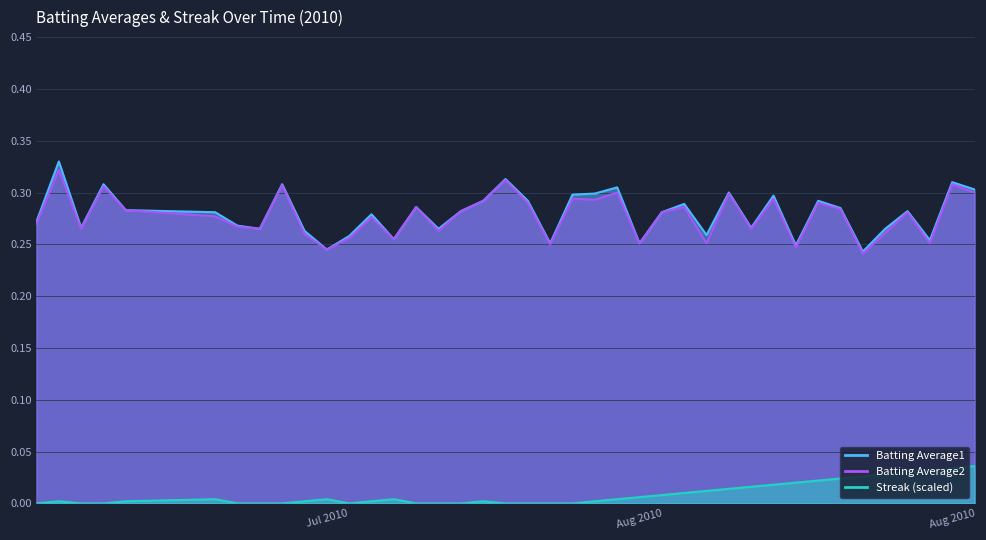

True or false: Batting Average2 has more than 0 interior local peaks.

True